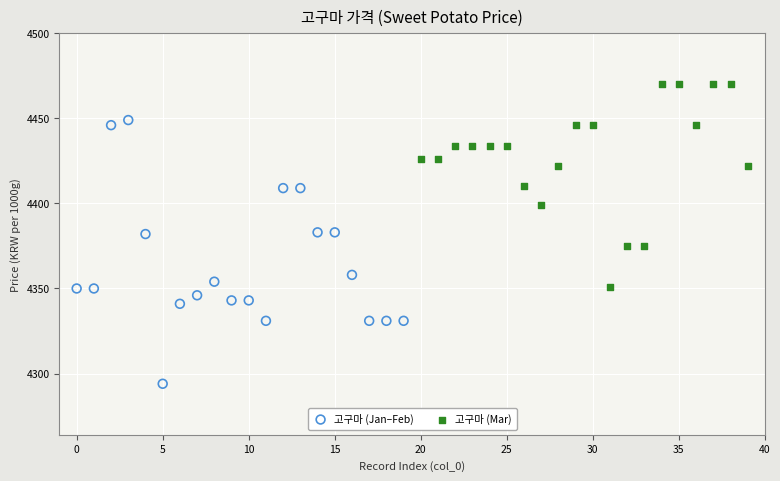

Which series has the widest spread of Y values?

고구마 (Jan–Feb)